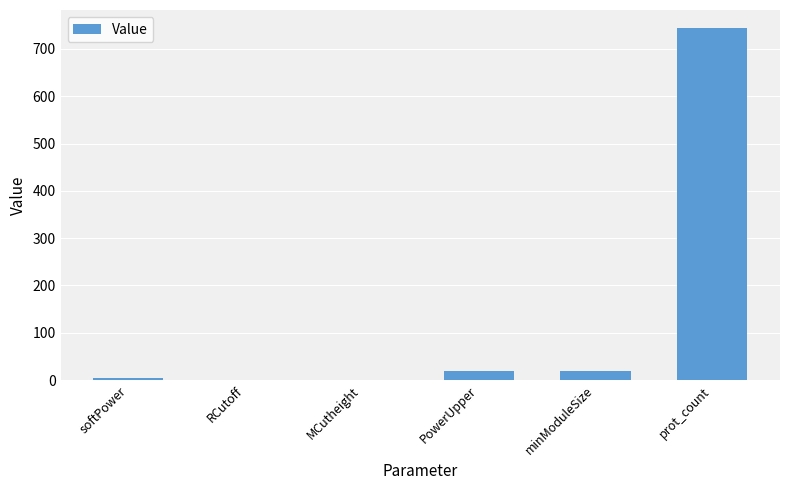

Are the bars horizontal?

No